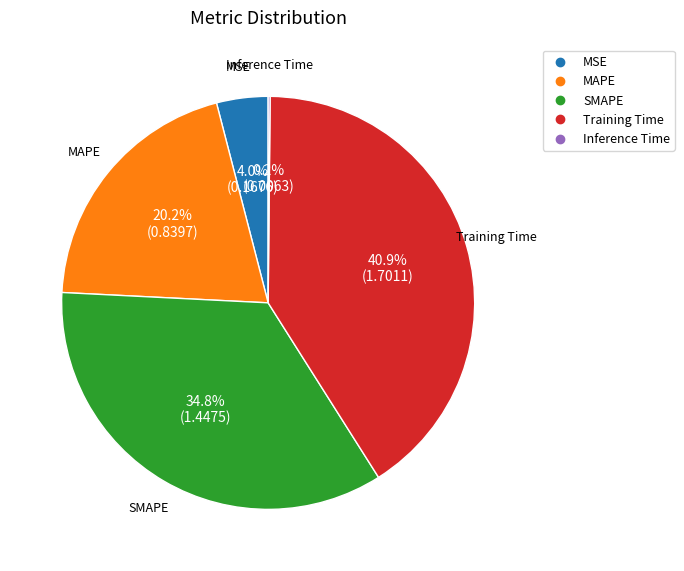

Combined, what portion of the pie is MAPE and Training Time?

61.0%